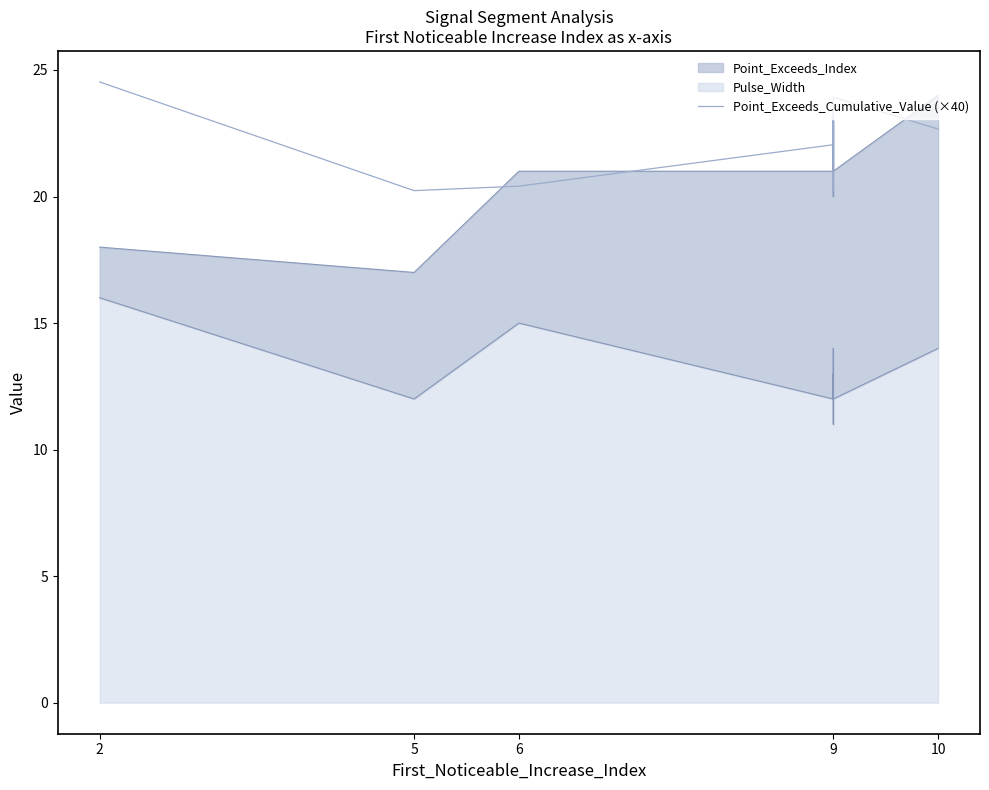

Is it true that the value at 9 is 30.7?

False